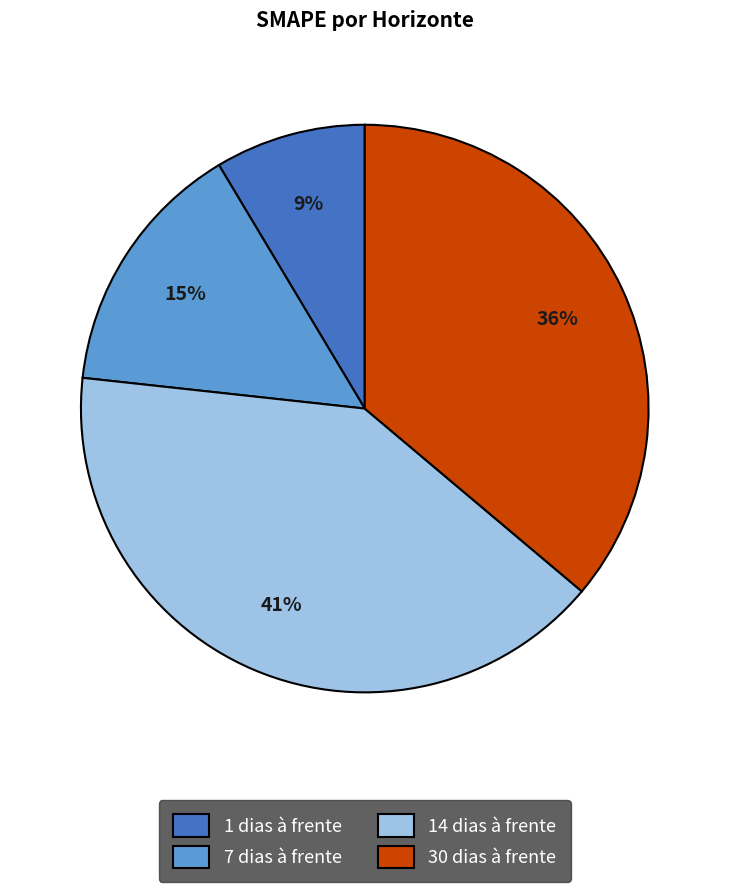

Do 14 dias à frente and 7 dias à frente together represent more than half of the pie?

Yes